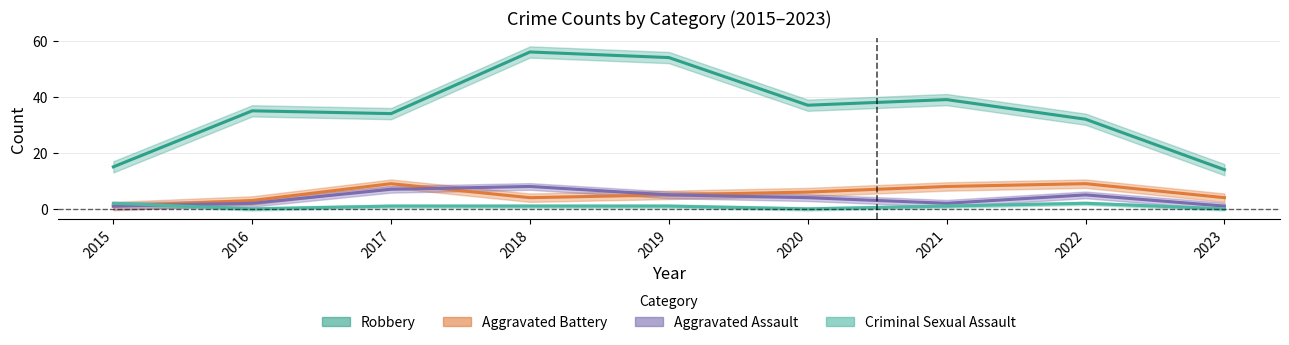

Reading left to right, transcribe all the data shown in this chart.

Robbery: 15	35	34	56	54	37	39	32	14
Aggravated Assault: 1	2	7	8	5	4	2	5	1
Aggravated Battery: 1	3	9	4	5	6	8	9	4
Criminal Sexual Assault: 2	0	1	1	1	0	1	2	0